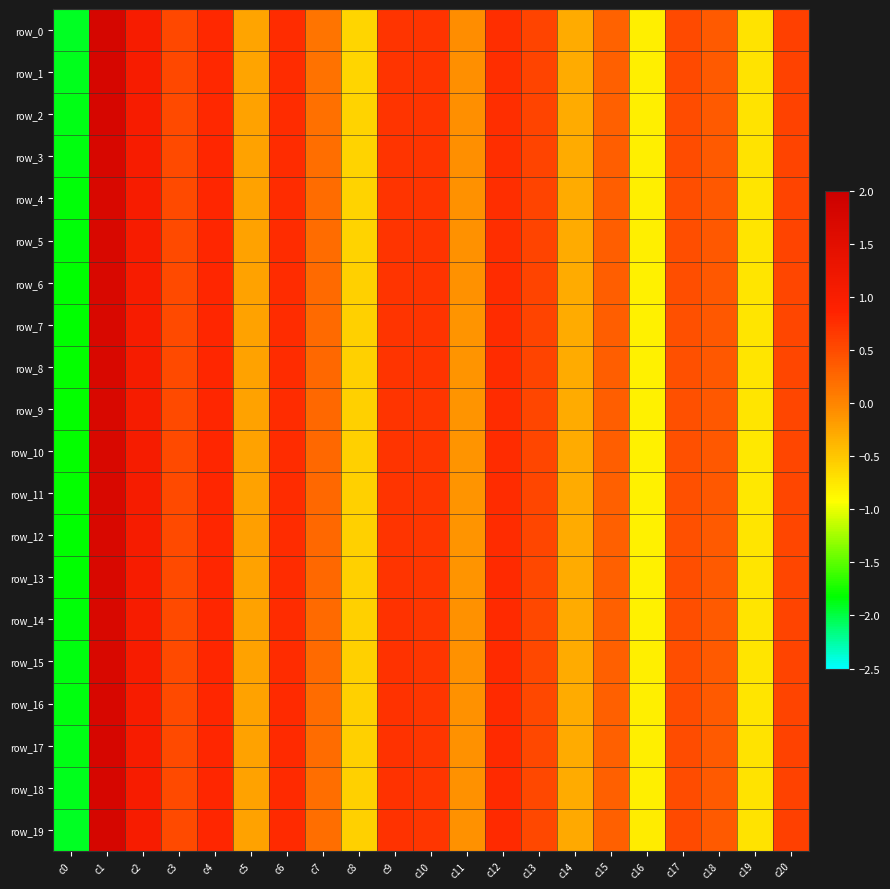

Which series has the widest spread of values?

row_19